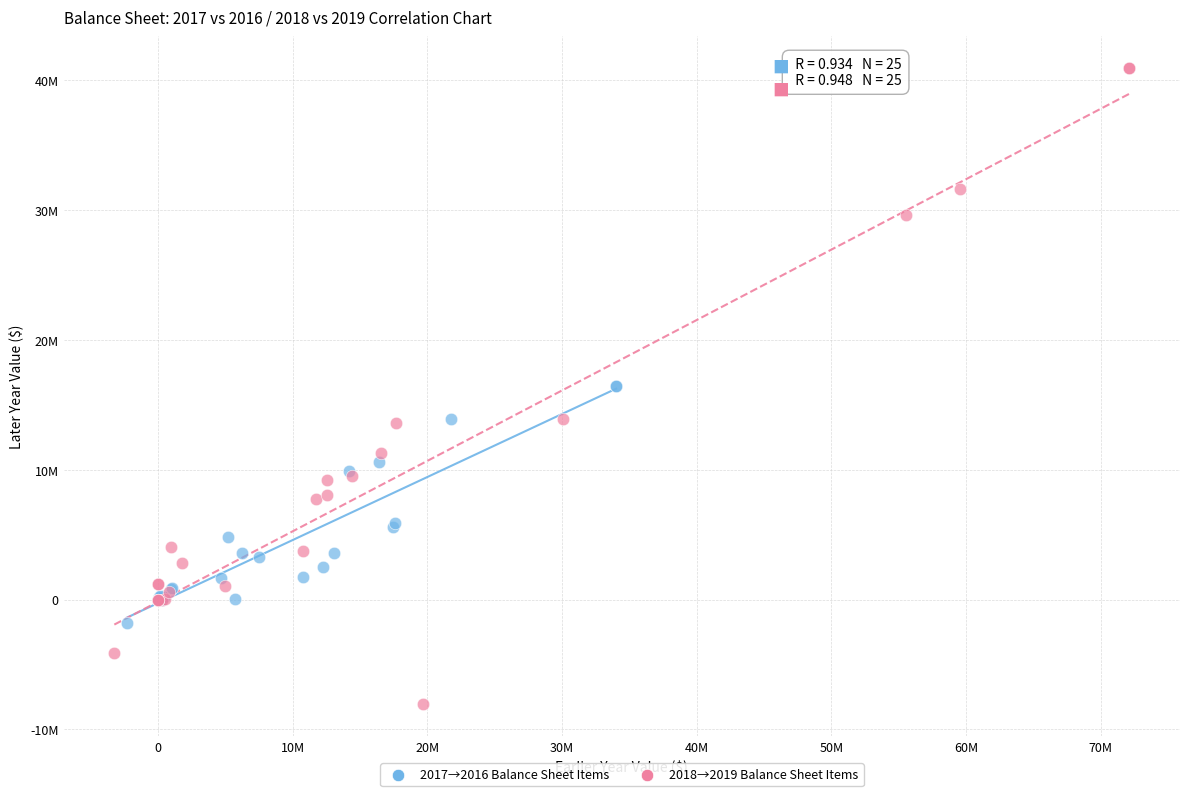

What are all the series names shown in the legend?

2017→2016 Balance Sheet Items, 2018→2019 Balance Sheet Items